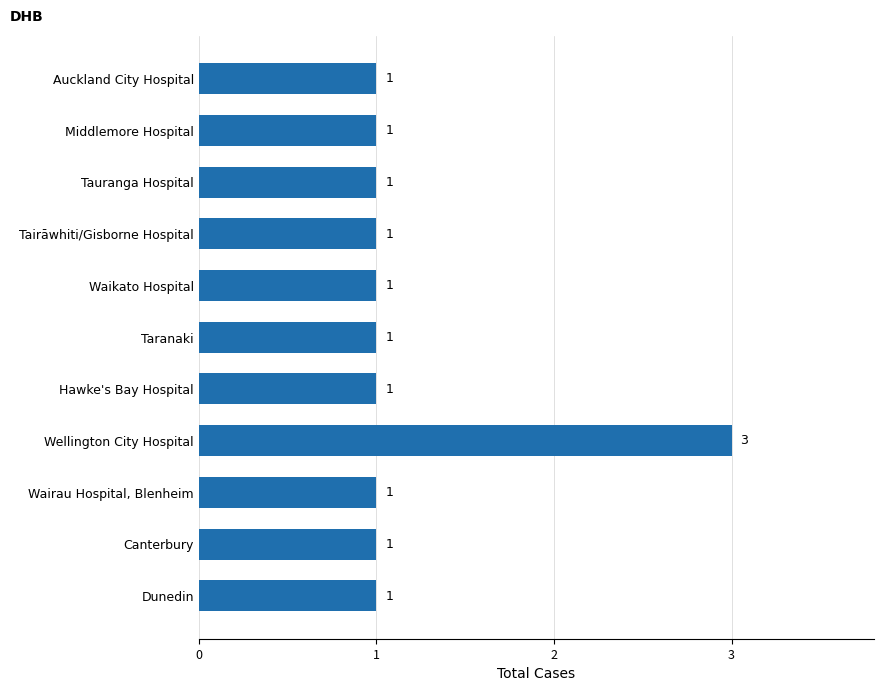

How many values are between 1 and 2?

10